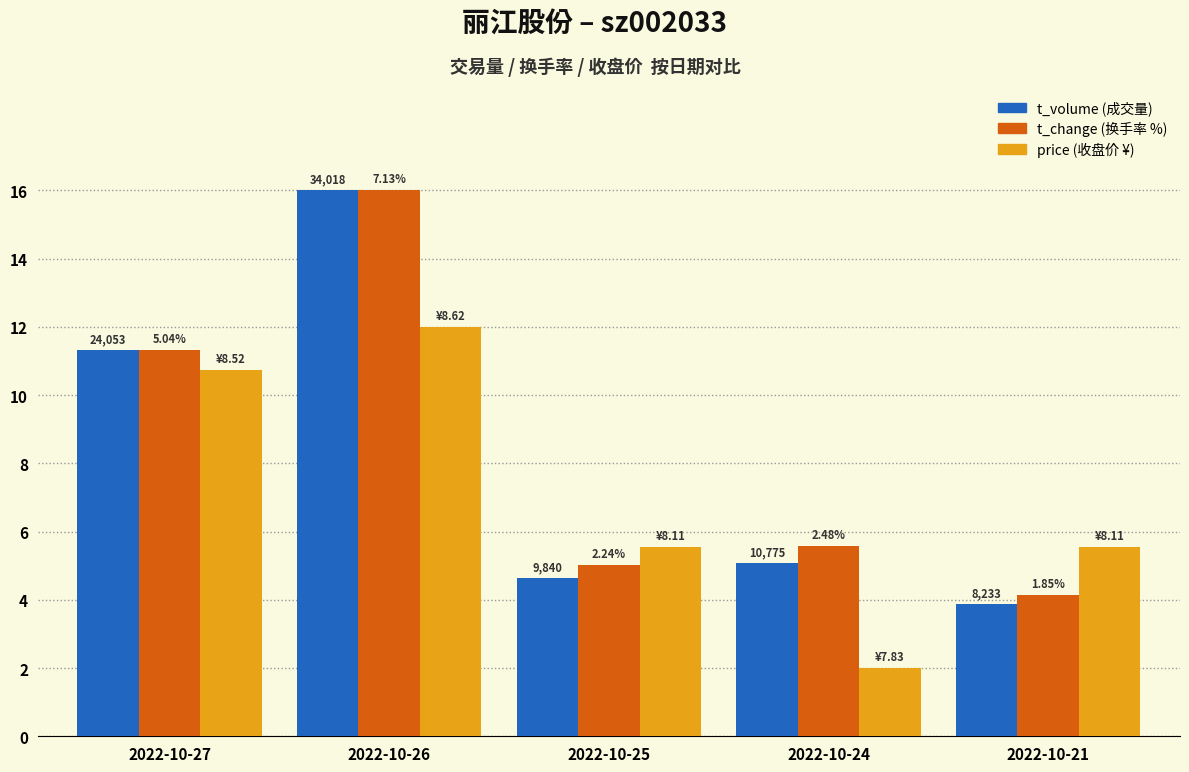

How many bars are there in total?

15